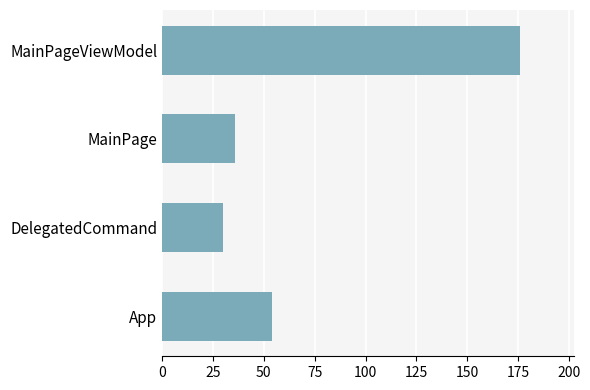

What is the difference between the second highest and second lowest values?

18